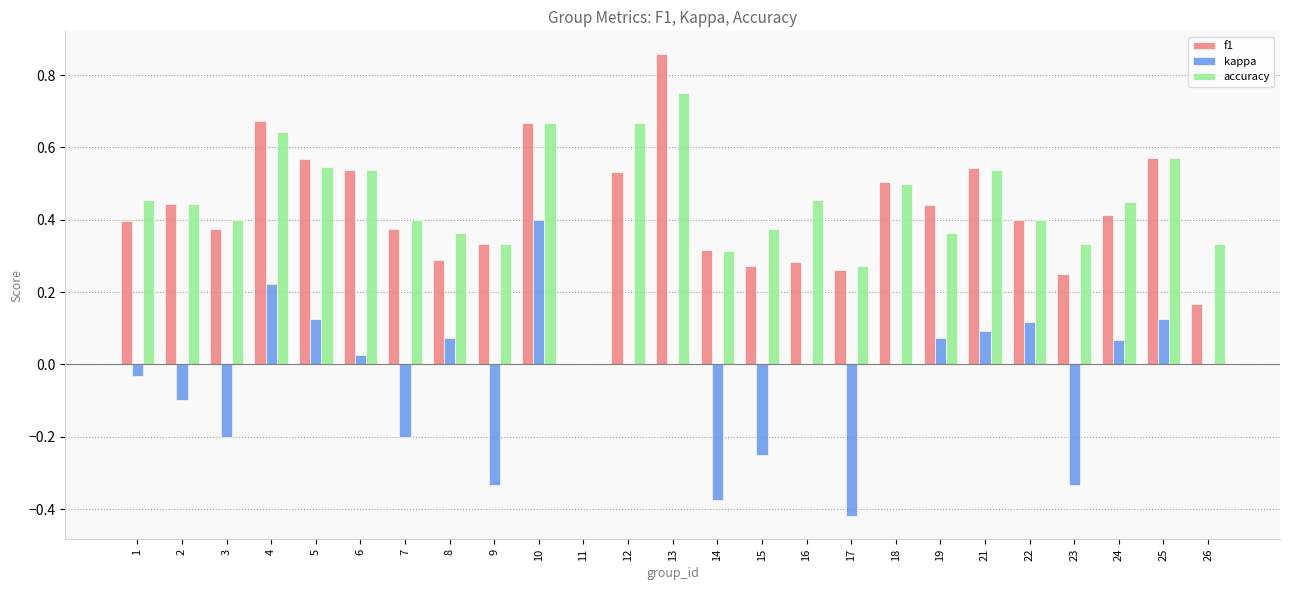

Is it true that f1 equals 0.3 at 15?

True